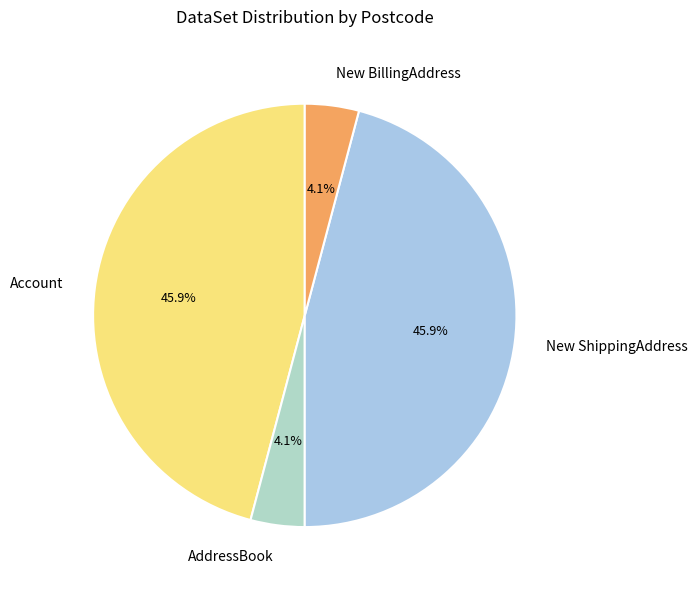

What portion of the pie excludes Account?

54.1%